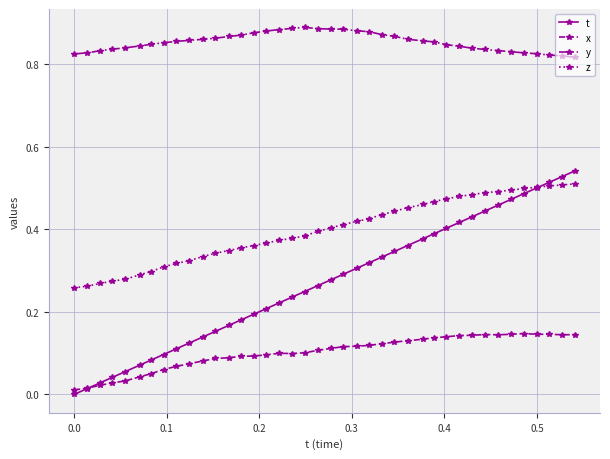

Which series has the largest range (max minus min)?

t